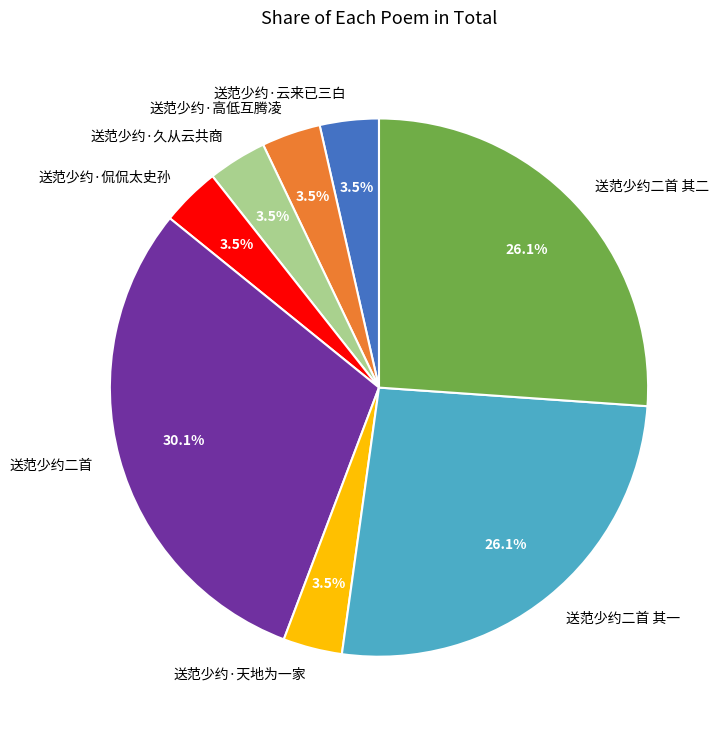

Which slice is the largest?

送范少约二首